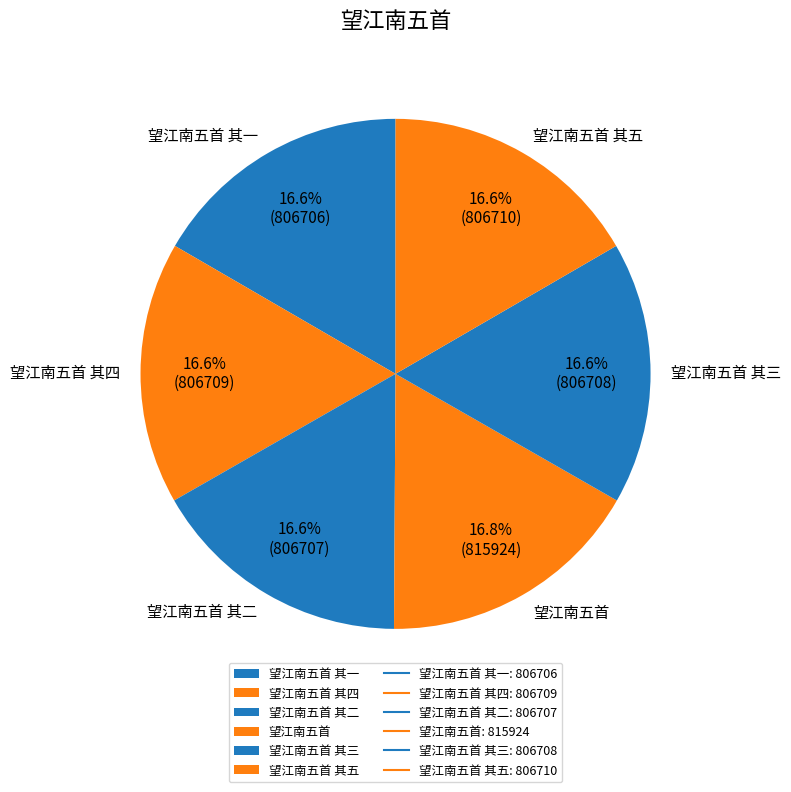

What percentage is NOT represented by 望江南五首 其二?

83.4%